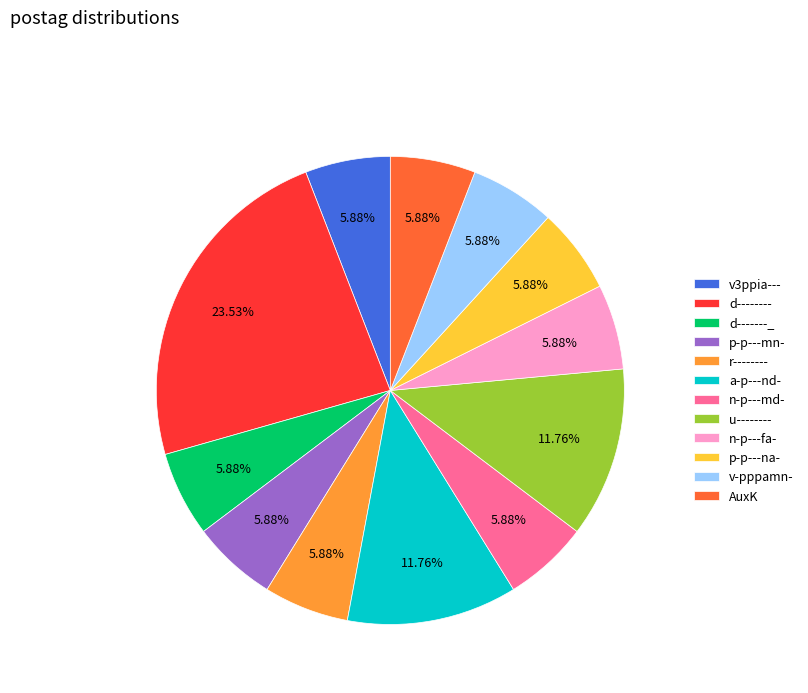

Do v3ppia--- and AuxK together represent more than half of the pie?

No